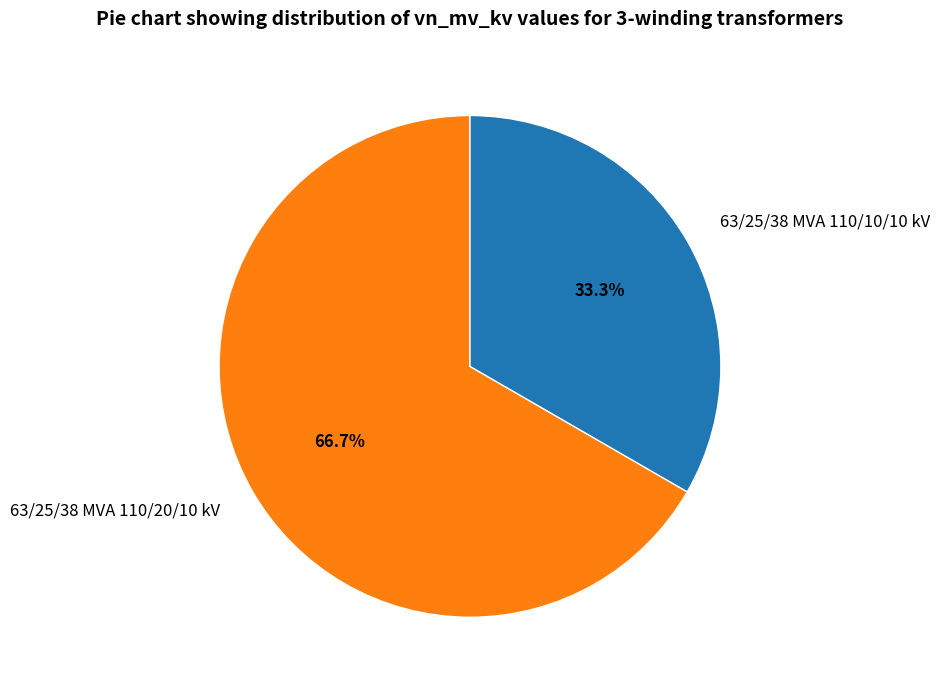

Rank the categories by value from highest to lowest.

63/25/38 MVA 110/20/10 kV, 63/25/38 MVA 110/10/10 kV